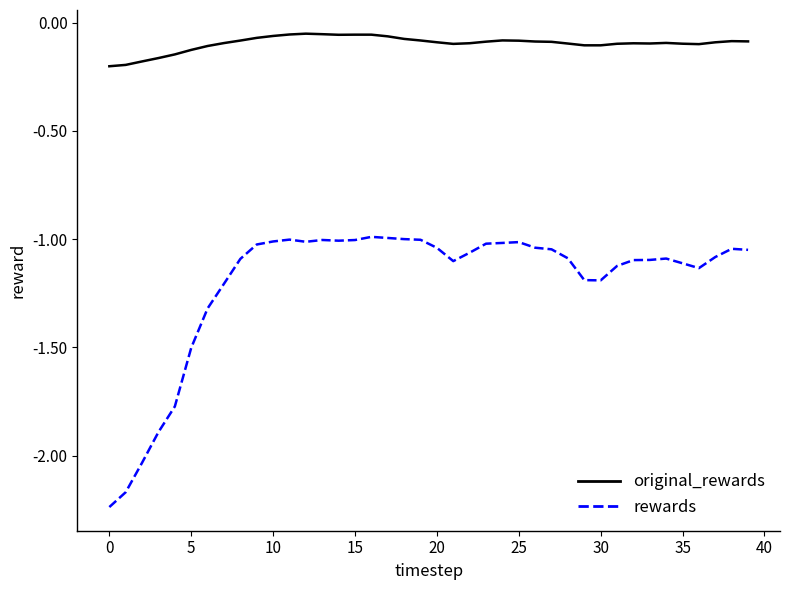

What is the difference between the maximum and minimum values in the rewards series?

1.2